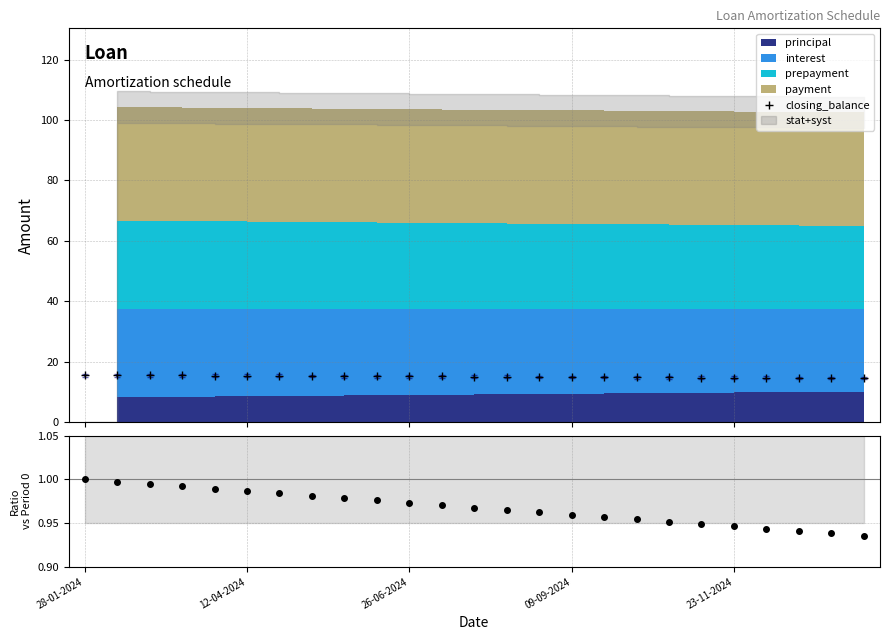

What is the sum of all closing_balance values?

378.3